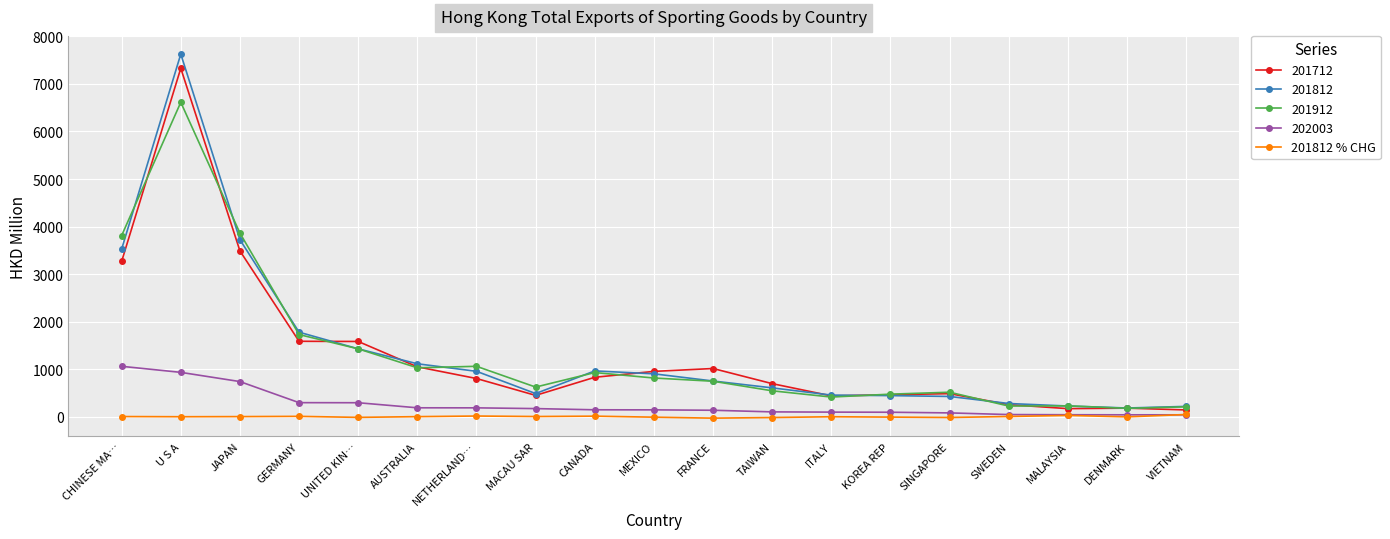

At which category does the chart reach its peak across all series?

U S A